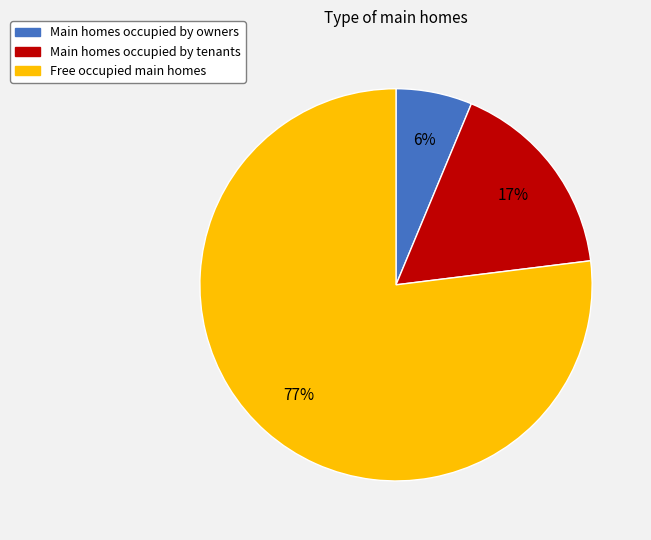

Between Main homes occupied by owners and Free occupied main homes, which is larger?

Free occupied main homes